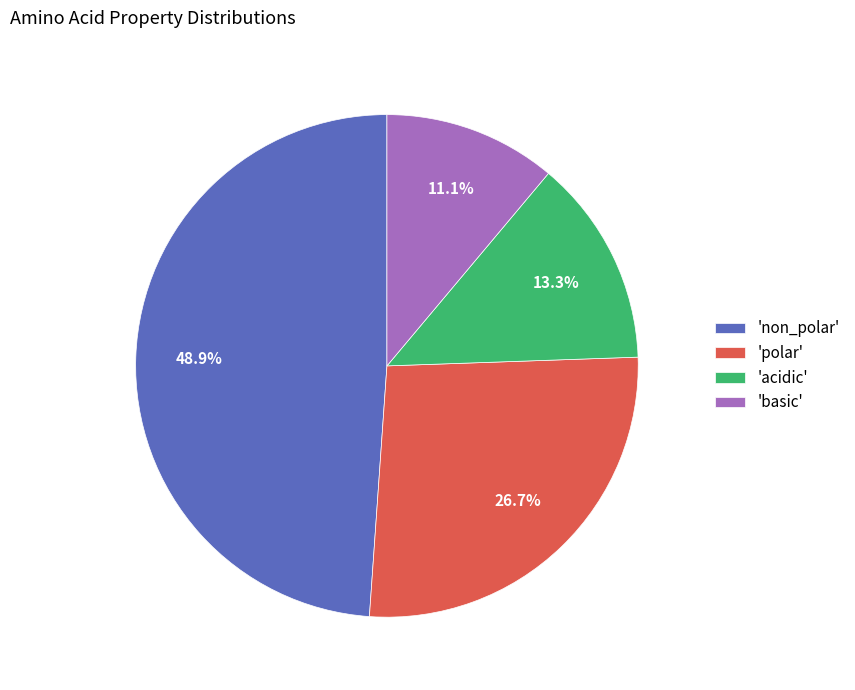

What is the total percentage of 'polar' and 'basic'?

37.8%